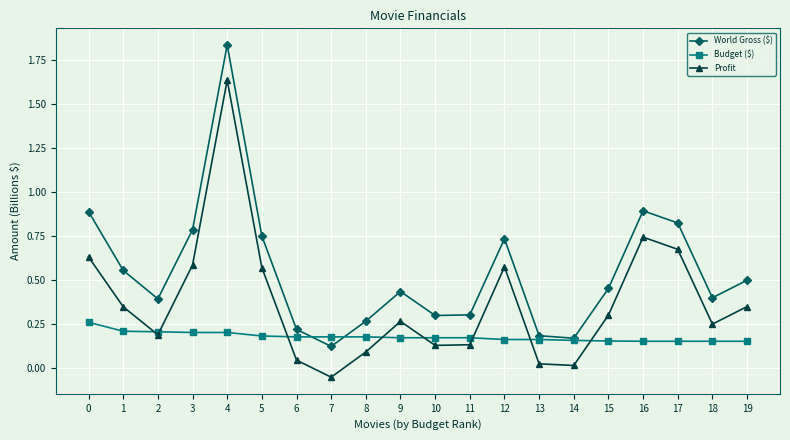

How many lines are shown in the chart?

3